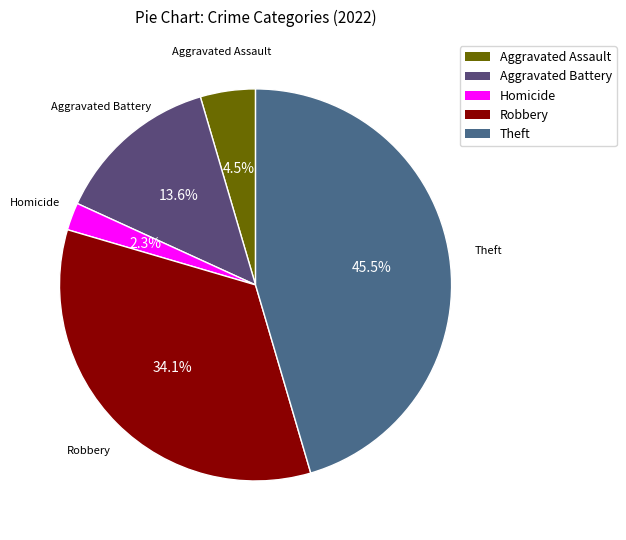

Is there any slice that represents more than half of the pie?

No